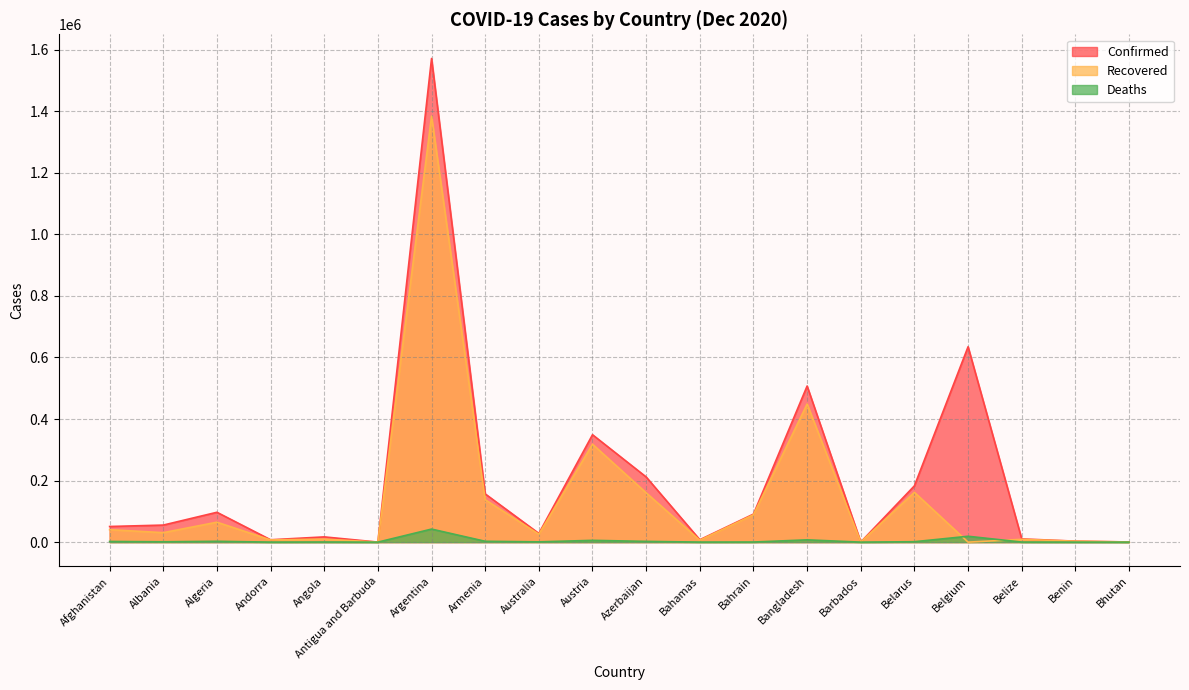

What is the value of the Confirmed point at the 4th from the left?

7699